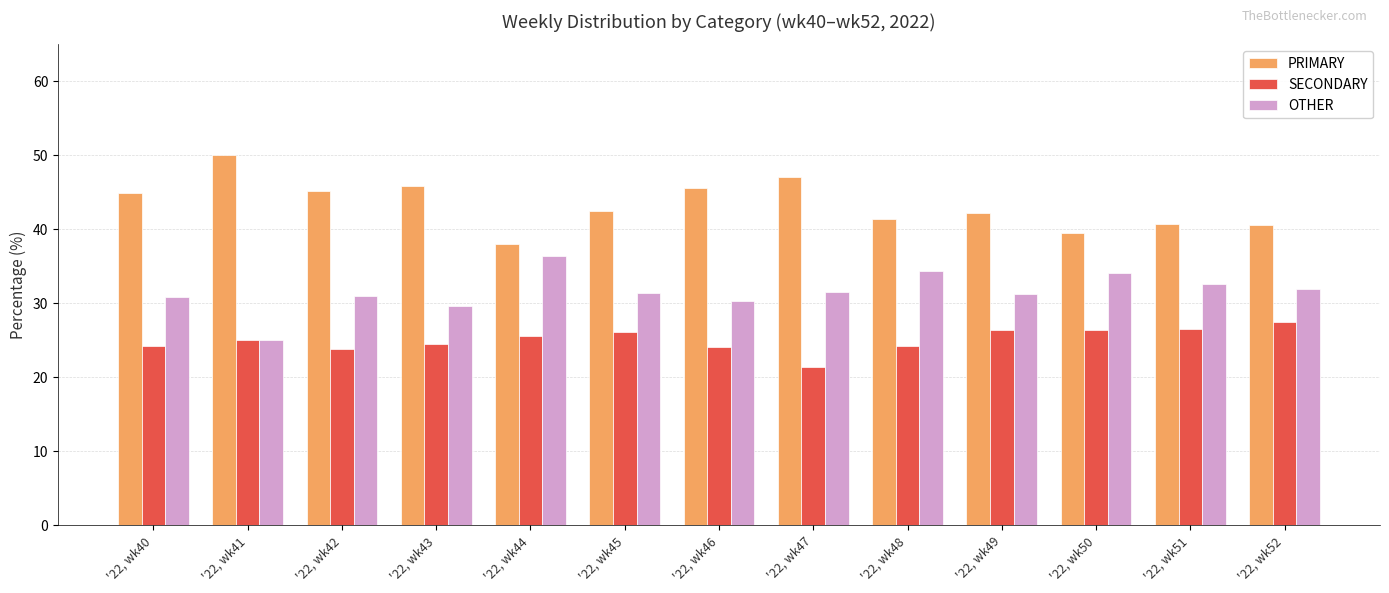

What is the spread (max minus min) of values at '22, wk51?

14.3